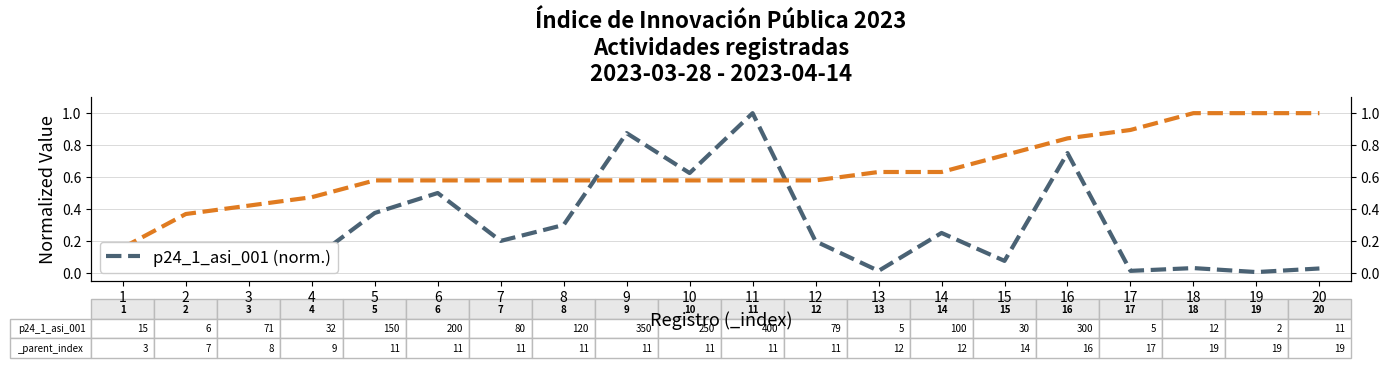

What value does the data have at 5?

0.4